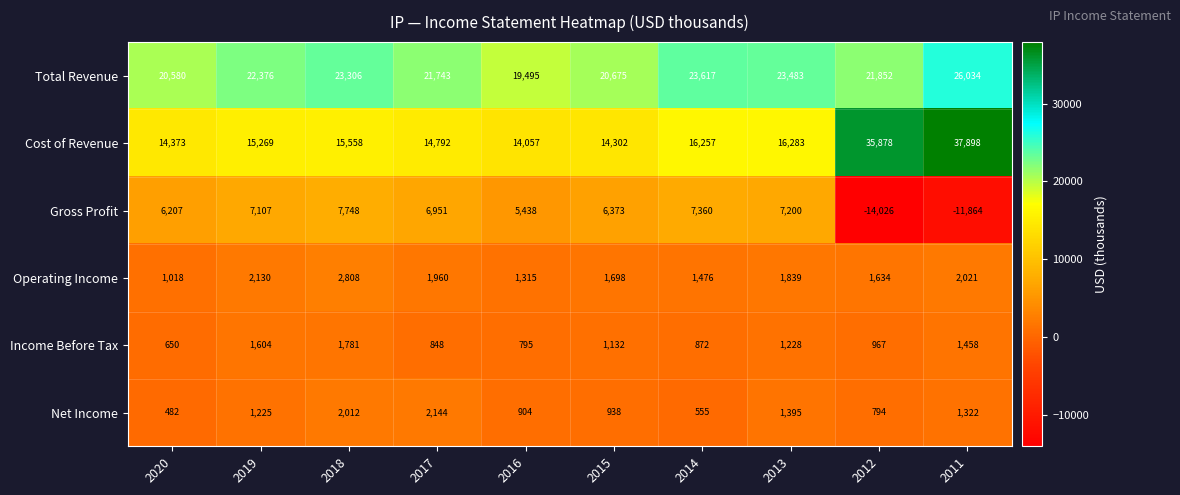

At 2017, list the series in order from largest to smallest.

Total Revenue, Cost of Revenue, Gross Profit, Net Income, Operating Income, Income Before Tax